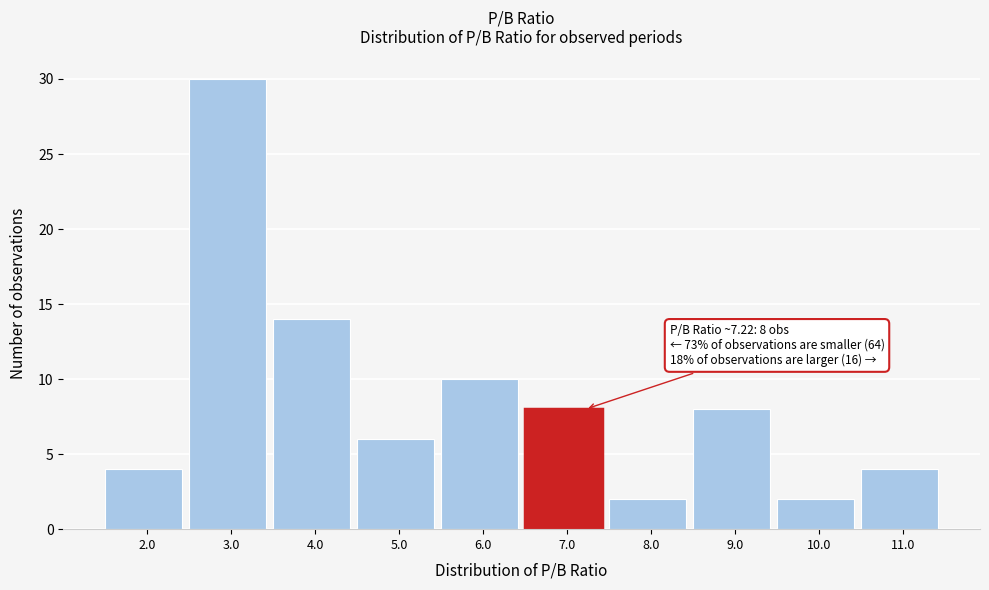

Reading left to right, list all the values displayed in this chart.

4	30	14	6	10	8	2	8	2	4